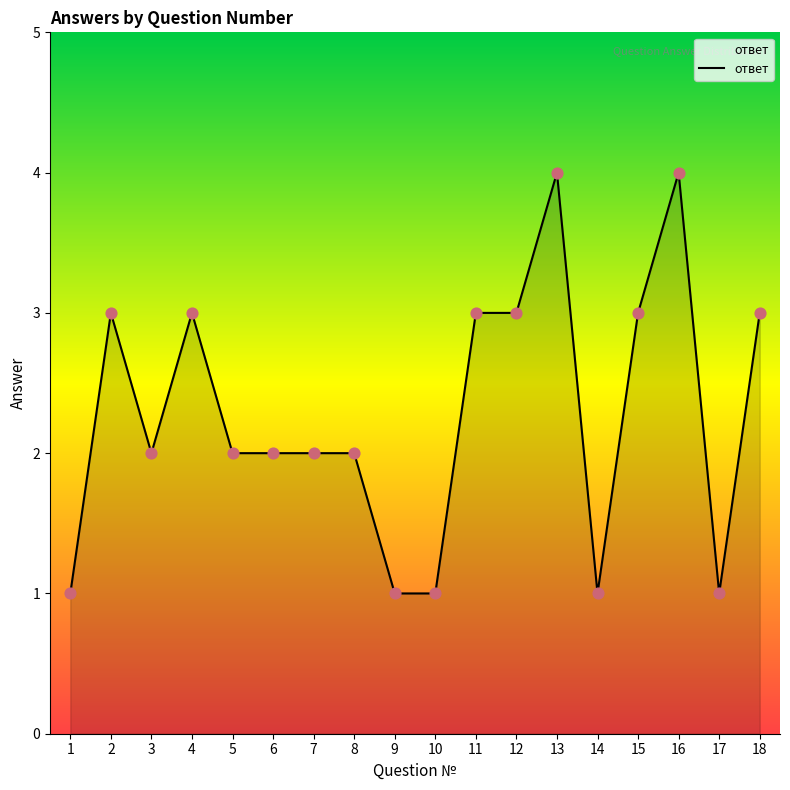

What is the change in value from 7 to 13?

+2